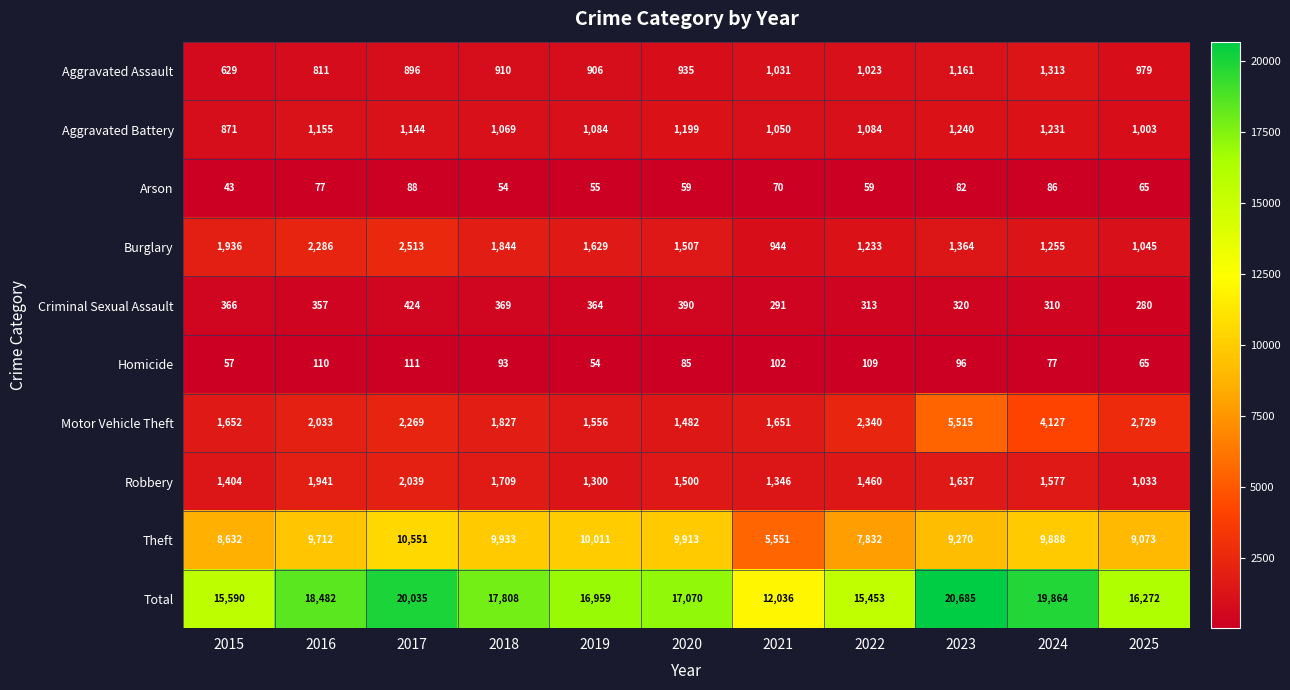

Between 2016 and 2017, which series saw the biggest shift?

Total